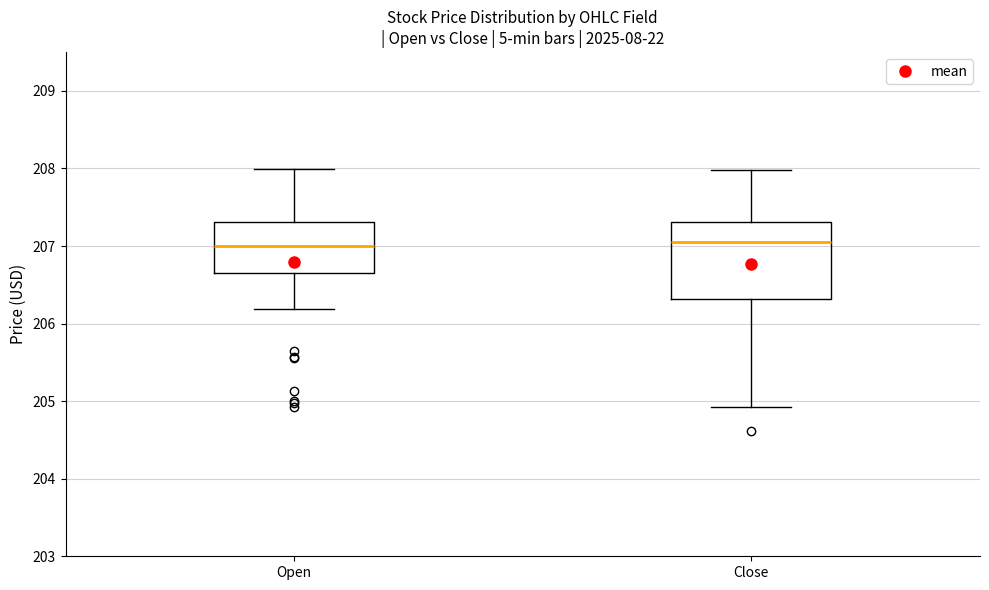

Comparing the boxes themselves (not the whiskers), which one is the tallest?

Close